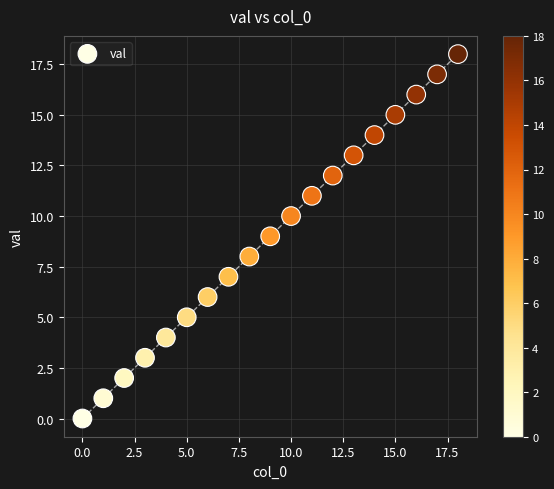

What is the range of Y values (max minus min)?

18